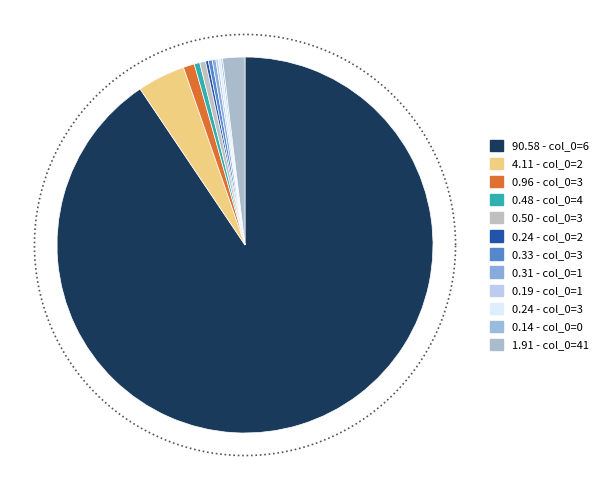

Does 41 represent more than half of the total?

No